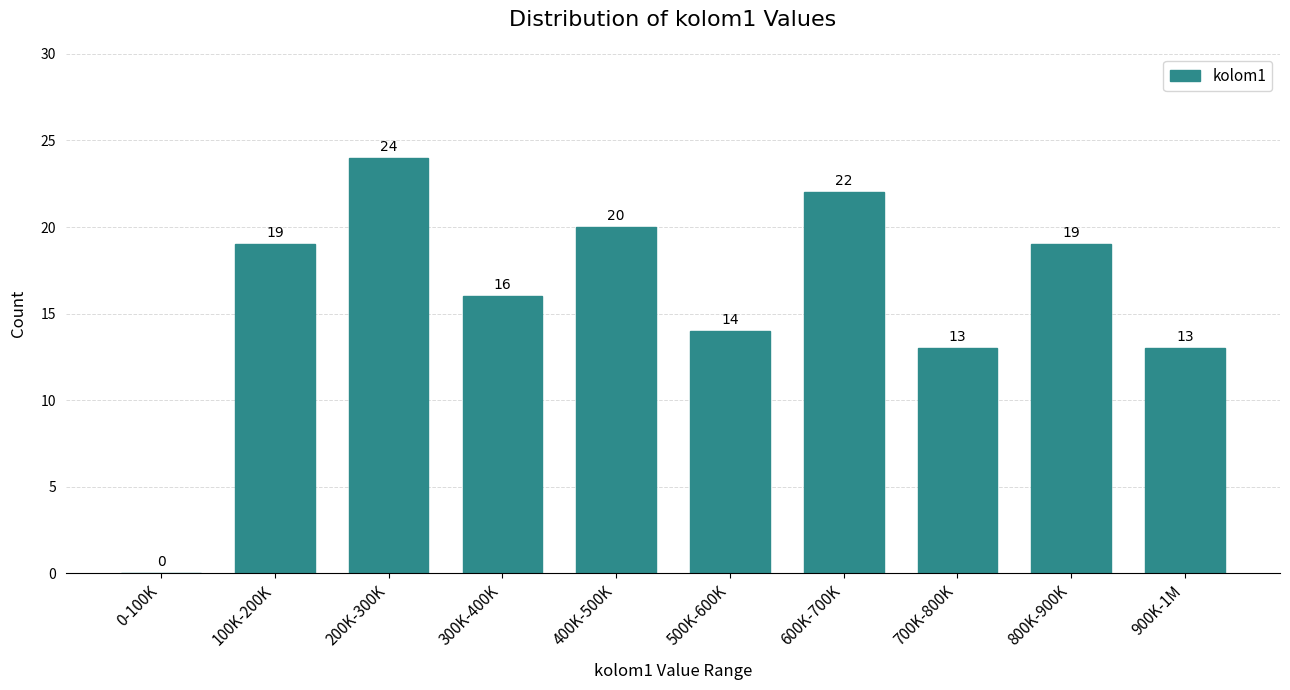

Reading right to left, what are all the values shown in this chart?

900K-1M=13	800K-900K=19	700K-800K=13	600K-700K=22	500K-600K=14	400K-500K=20	300K-400K=16	200K-300K=24	100K-200K=19	0-100K=0